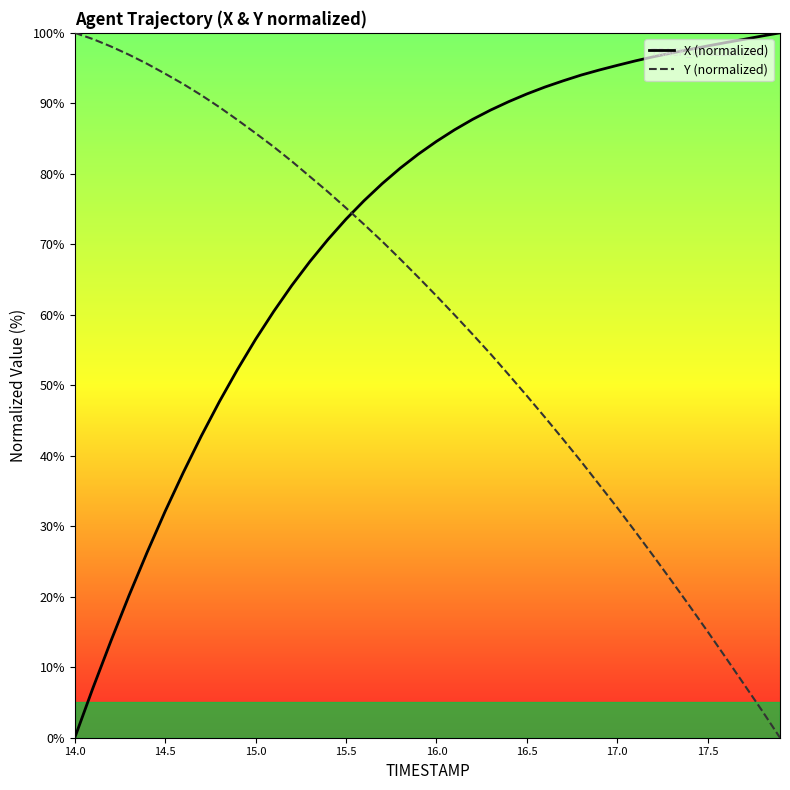

What is the average value of the X (normalized) series?

71.8